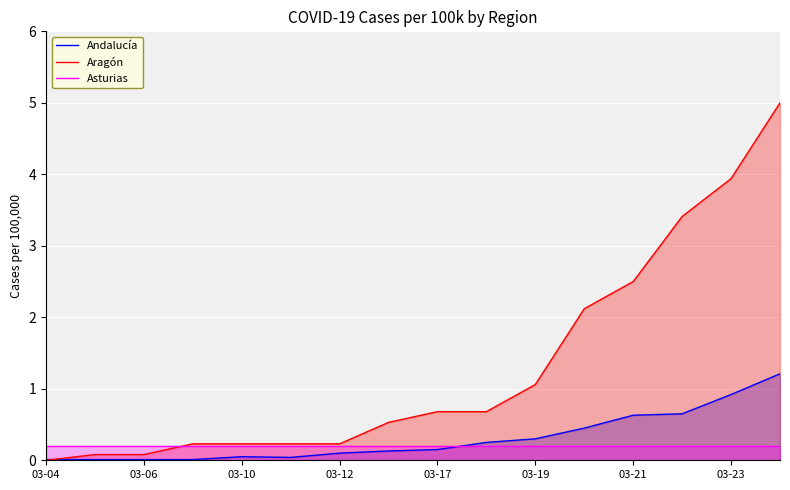

How many data points does each series have?

16